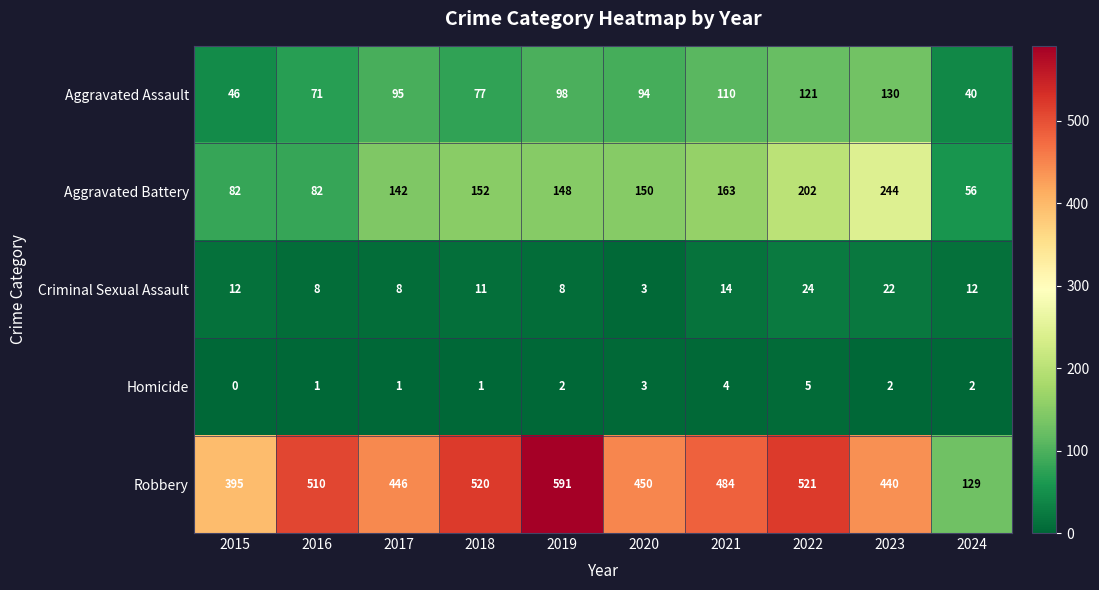

Which series has the largest range (max minus min)?

Robbery